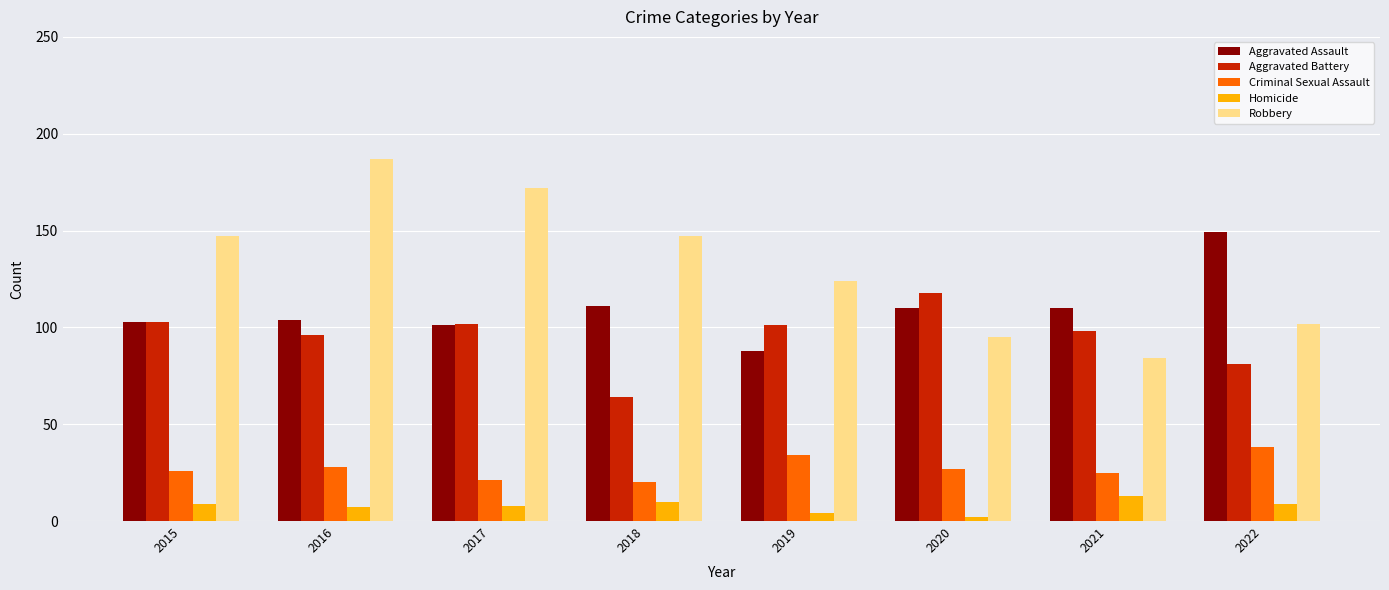

What is the sum of the Homicide values at 2015 and 2017?

17